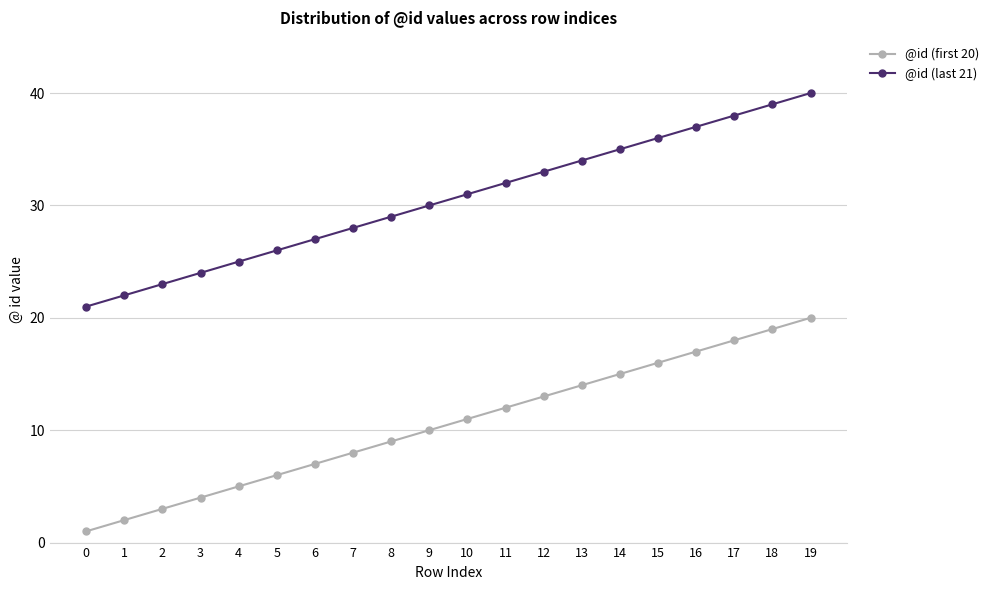

What is the minimum value for @id (last 21)?

21